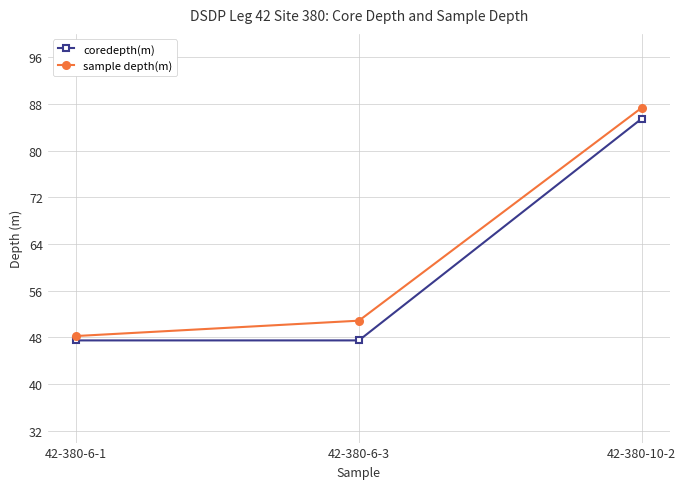

At which category is the sum across all series the highest?

42-380-10-2